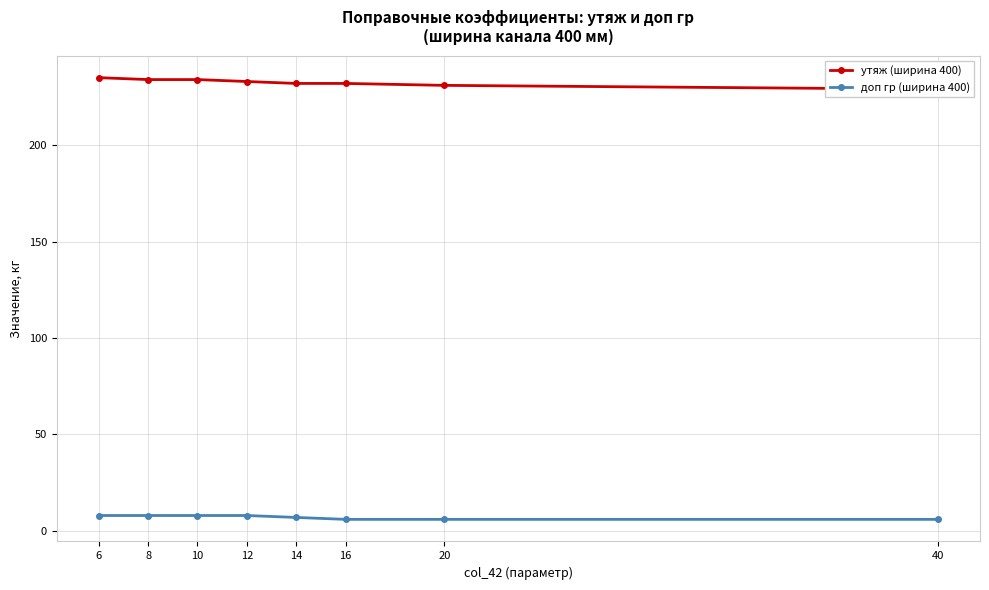

What is the sum of the доп гр (ширина 400) values at 6 and 10?

16